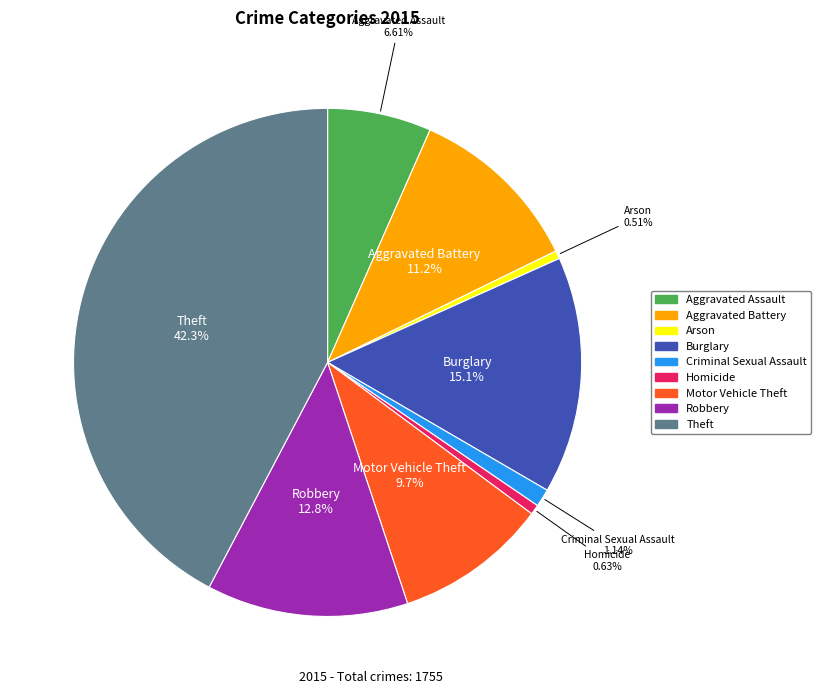

Is it true that Aggravated Assault is 1% of the pie?

False